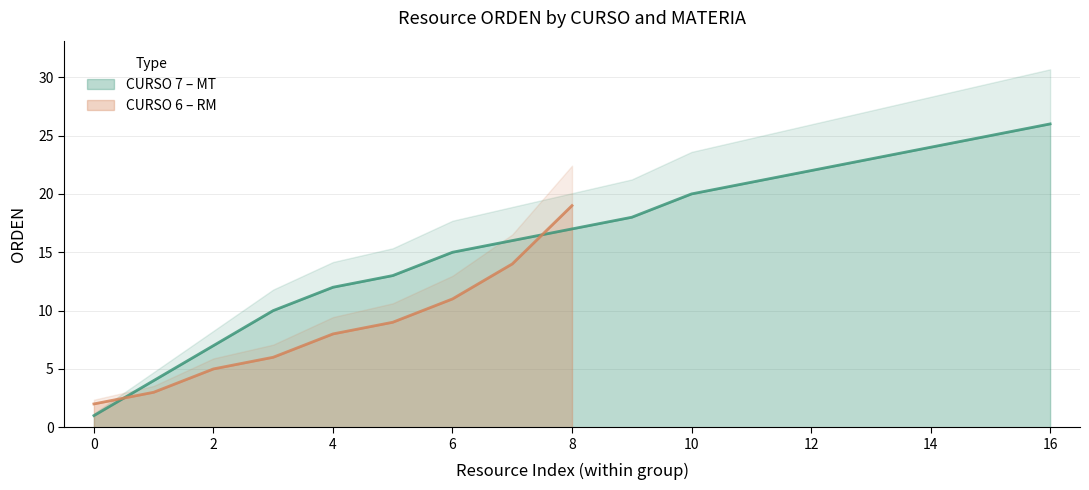

Is it true that CURSO 7 – MT equals 5 at 4?

False